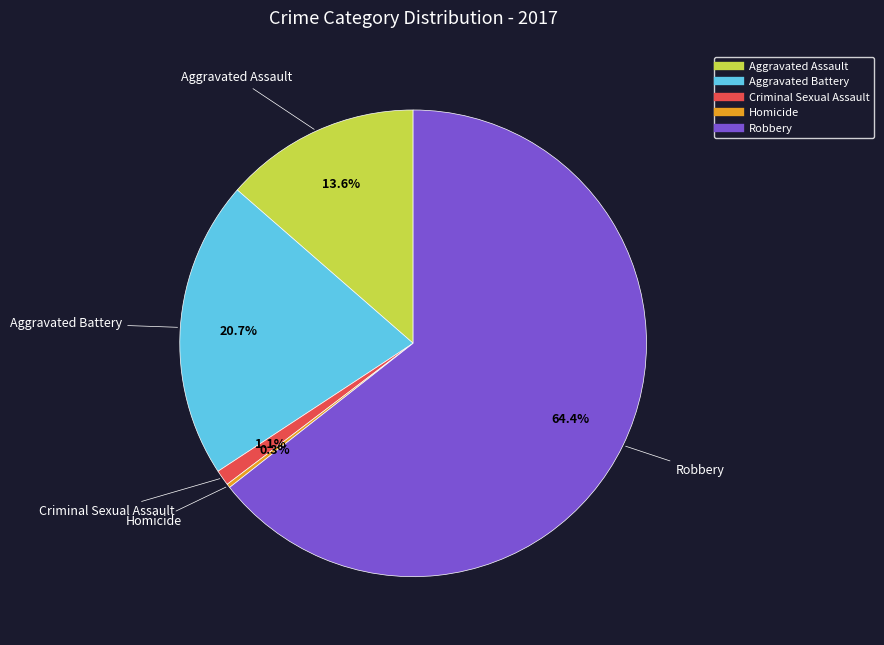

What is the ratio of the value at Aggravated Battery to the value at Robbery?

0.3